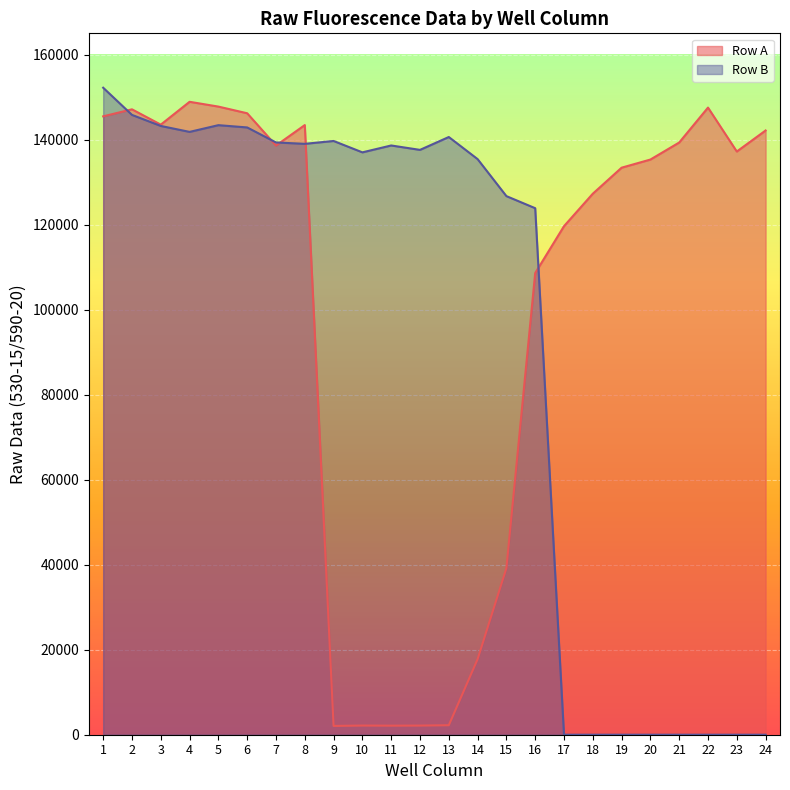

At which label is Row B closest to 76102?

16